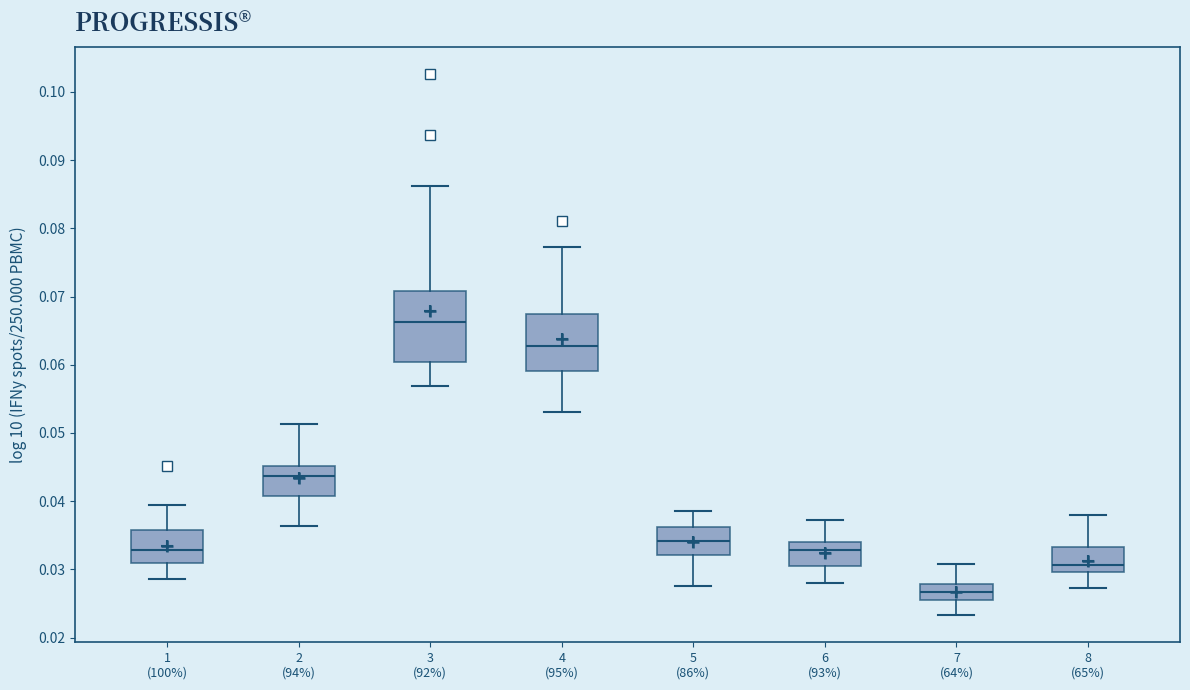

Reading left to right, read every box against the y-axis: the position of its median line, the range the box covers, and the ends of its whiskers. The values are not printed on the chart, so give them approximately, as read against the axis.

1 (100%): median 0.033, box 0.031 to 0.036, whiskers 0.029 to 0.039
2 (94%): median 0.044, box 0.041 to 0.045, whiskers 0.036 to 0.051
3 (92%): median 0.066, box 0.060 to 0.071, whiskers 0.057 to 0.086
4 (95%): median 0.063, box 0.059 to 0.067, whiskers 0.053 to 0.077
5 (86%): median 0.034, box 0.032 to 0.036, whiskers 0.028 to 0.038
6 (93%): median 0.033, box 0.030 to 0.034, whiskers 0.028 to 0.037
7 (64%): median 0.027, box 0.025 to 0.028, whiskers 0.023 to 0.031
8 (65%): median 0.031, box 0.030 to 0.033, whiskers 0.027 to 0.038